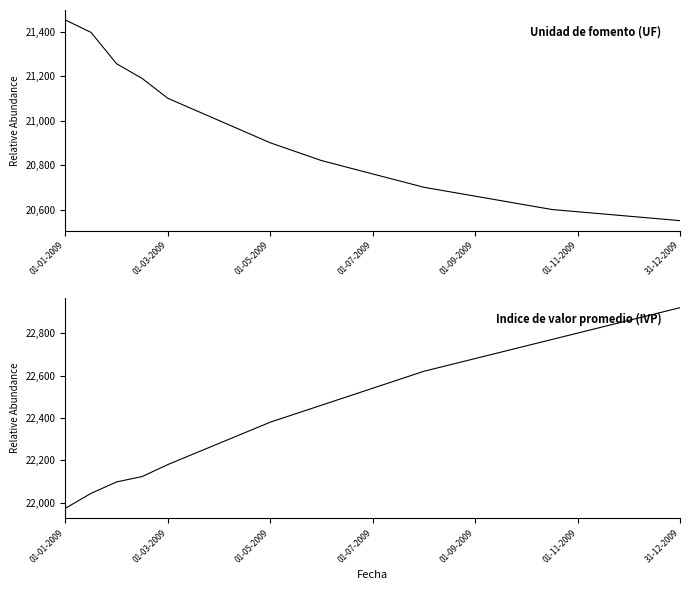

What is the difference between the Indice de valor promedio (IVP) values at 17 and 21?

120.0